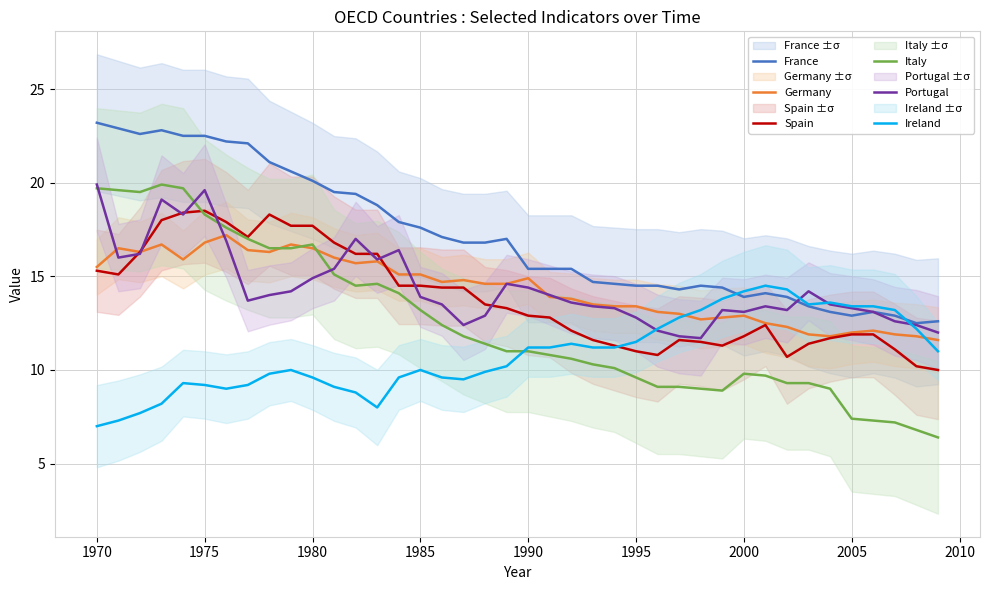

What is the highest value of the Ireland series?

14.5